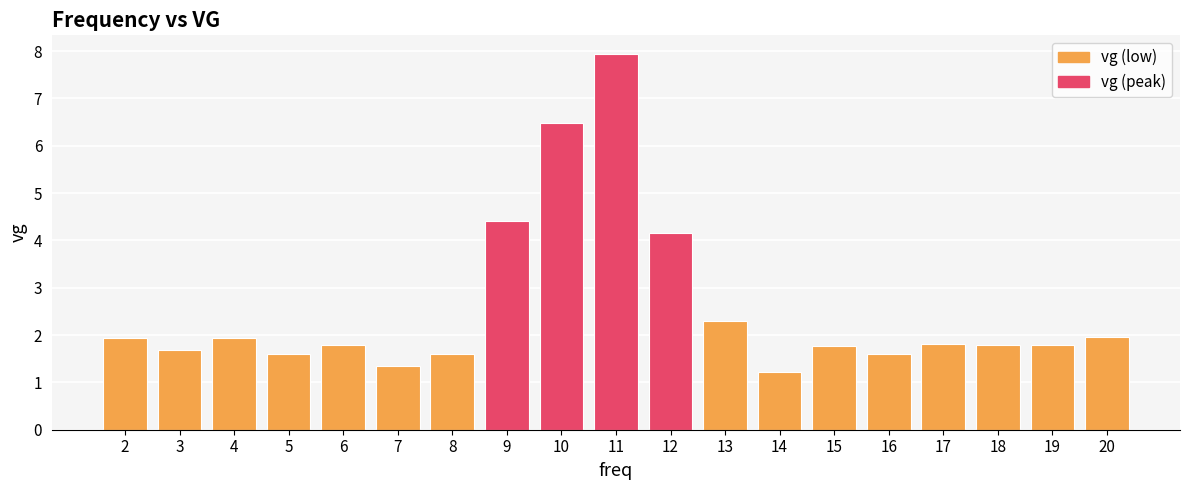

What is the greatest value displayed?

7.9